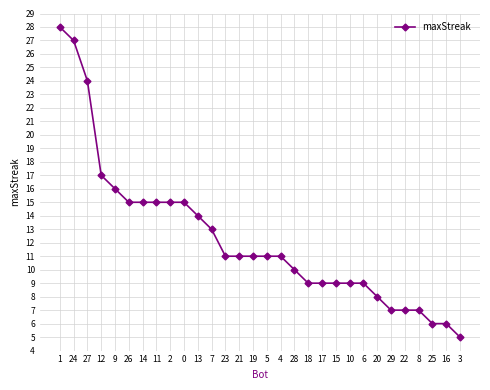

True or false: the data shows 15 at 27.

False